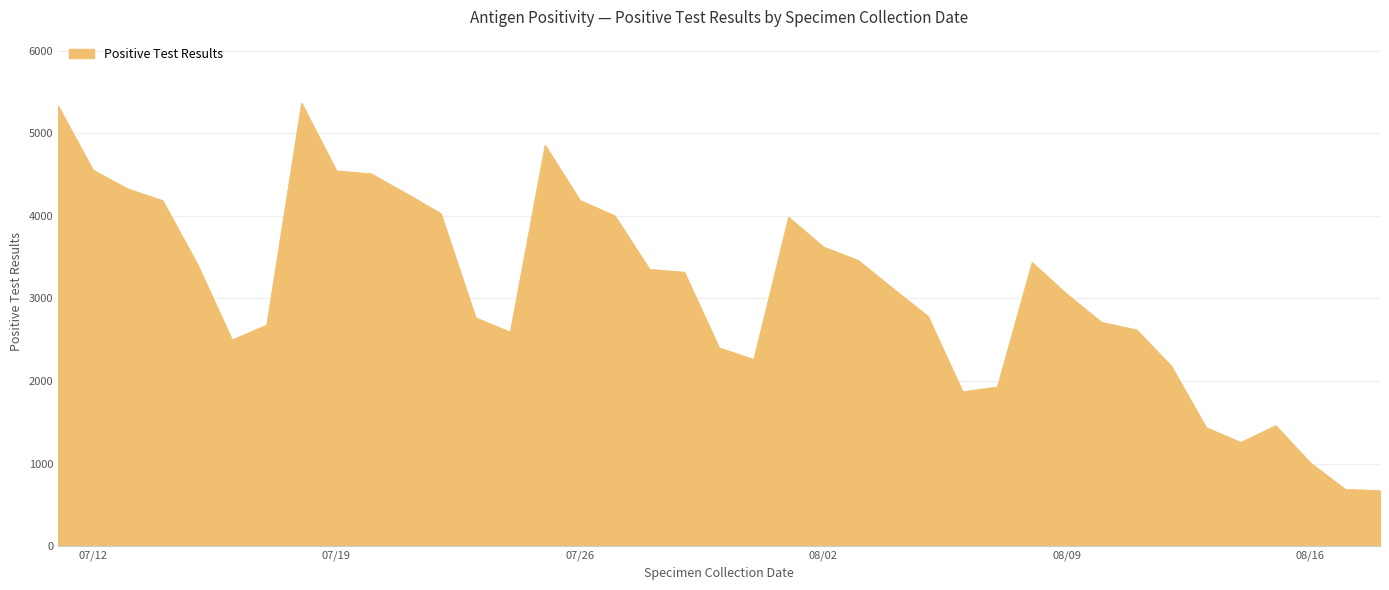

What is the average value?

3096